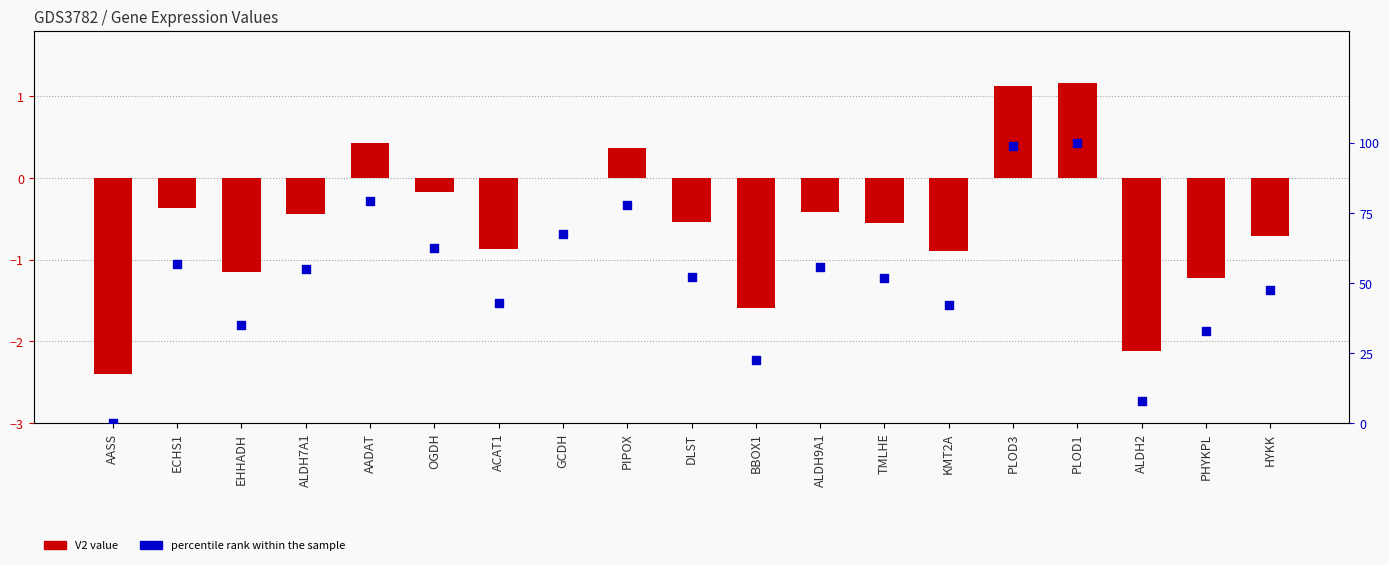

Which series has the largest total across all categories?

percentile rank within the sample